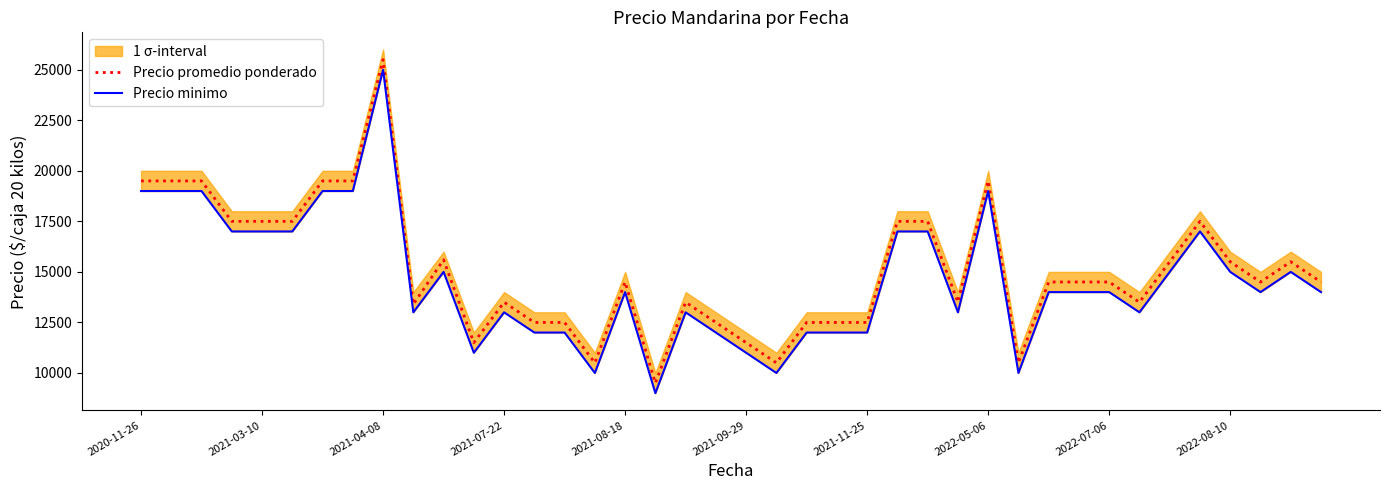

True or false: Precio promedio ponderado and Precio minimo cross at least once.

False